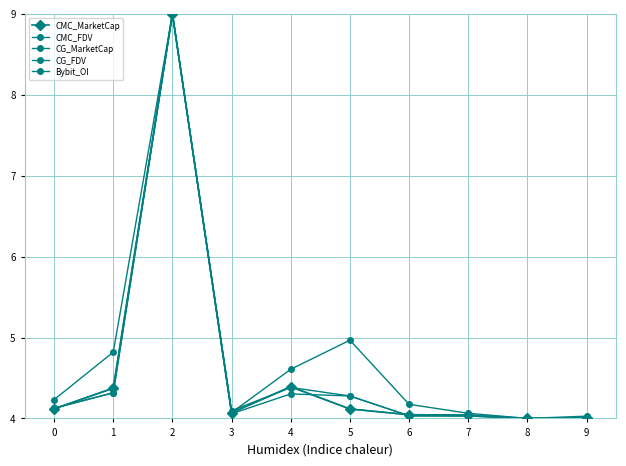

At 2, list the series in order from smallest to largest.

CMC_MarketCap, CMC_FDV, CG_MarketCap, CG_FDV, Bybit_OI